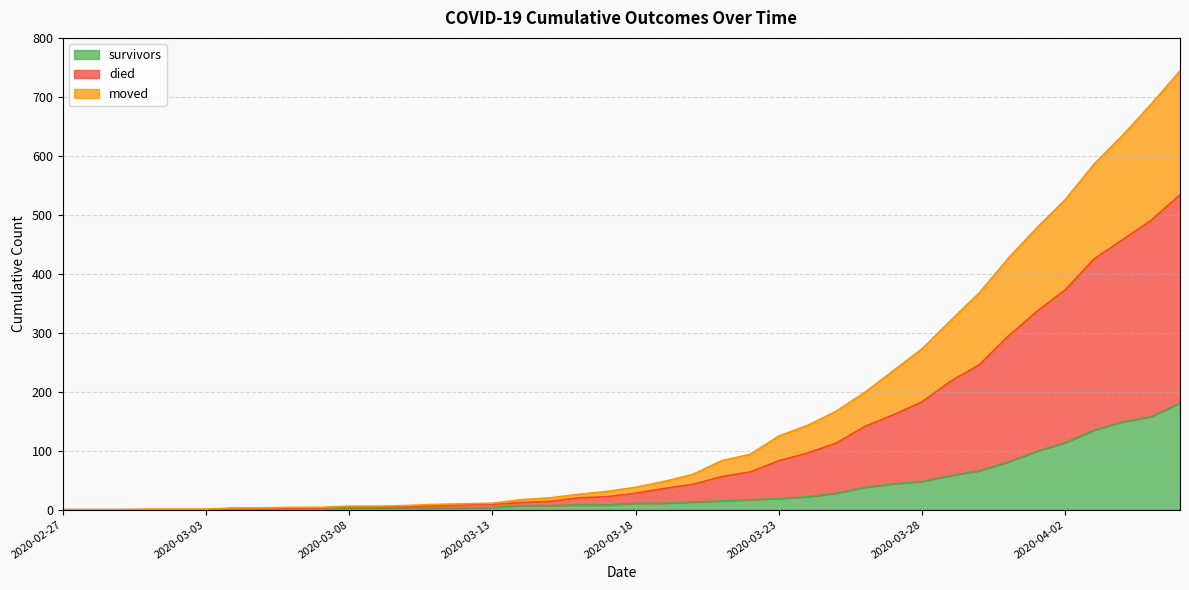

Which category has the highest value in the moved series?

2020-04-06